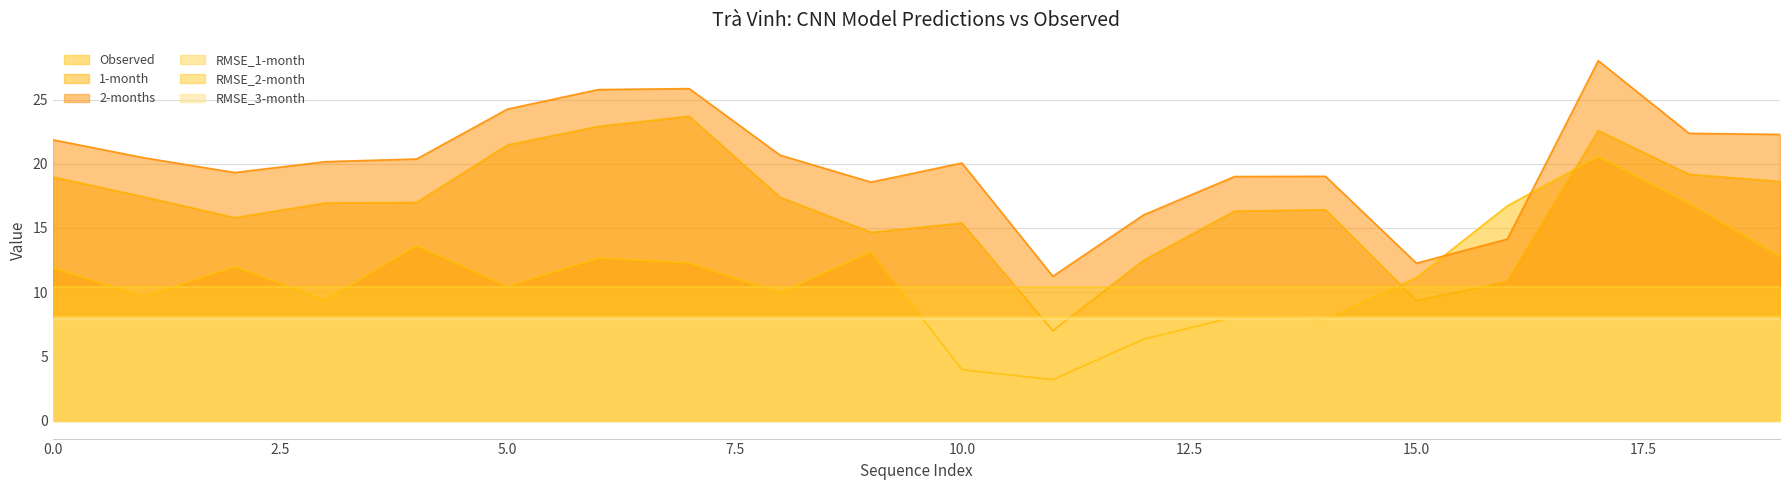

Reading left to right, transcribe all the data shown in this chart.

Observed: 11.9	9.7	12.0	9.4	13.6	10.4	12.7	12.3	10.0	13.1	4.0	3.2	6.3	8.1	7.9	11.1	16.7	20.6	16.9	12.8
1-month: 19.0	17.4	15.8	16.9	17.0	21.5	22.9	23.7	17.4	14.7	15.4	7.0	12.5	16.3	16.4	9.3	10.8	22.6	19.2	18.6
2-months: 21.9	20.5	19.3	20.2	20.4	24.3	25.8	25.9	20.7	18.6	20.1	11.2	16.0	19.0	19.0	12.3	14.1	28.0	22.4	22.3